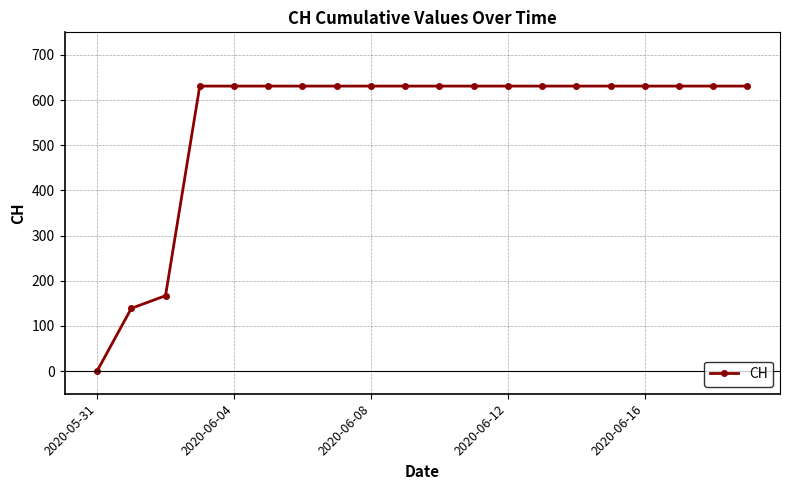

Count the number of data series in this chart.

1